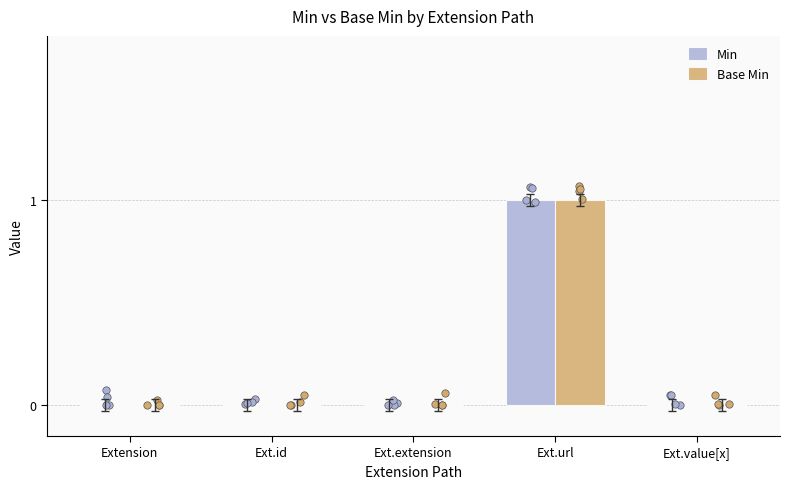

At how many categories does at least one series exceed 0?

1